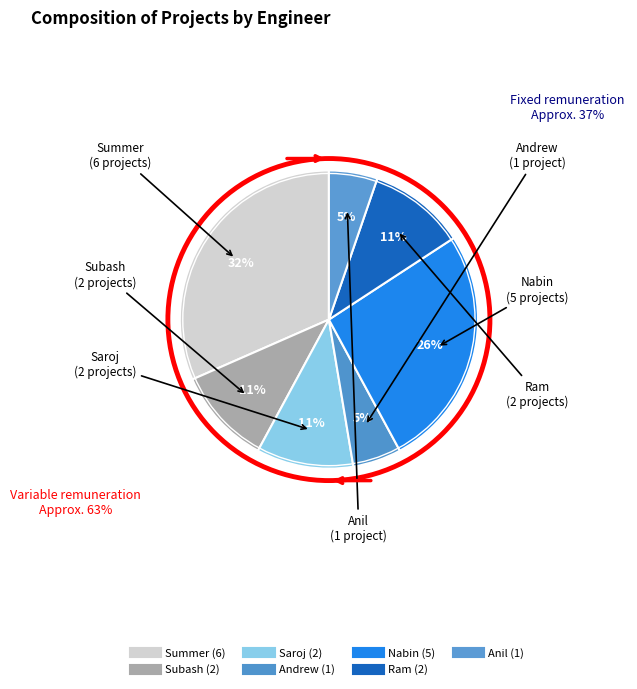

How many slices are in this pie chart?

7